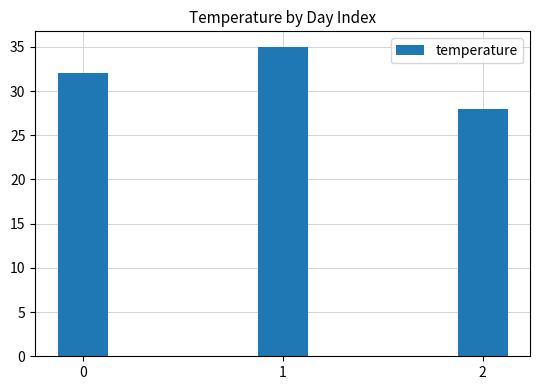

What value does the data have at 1?

35